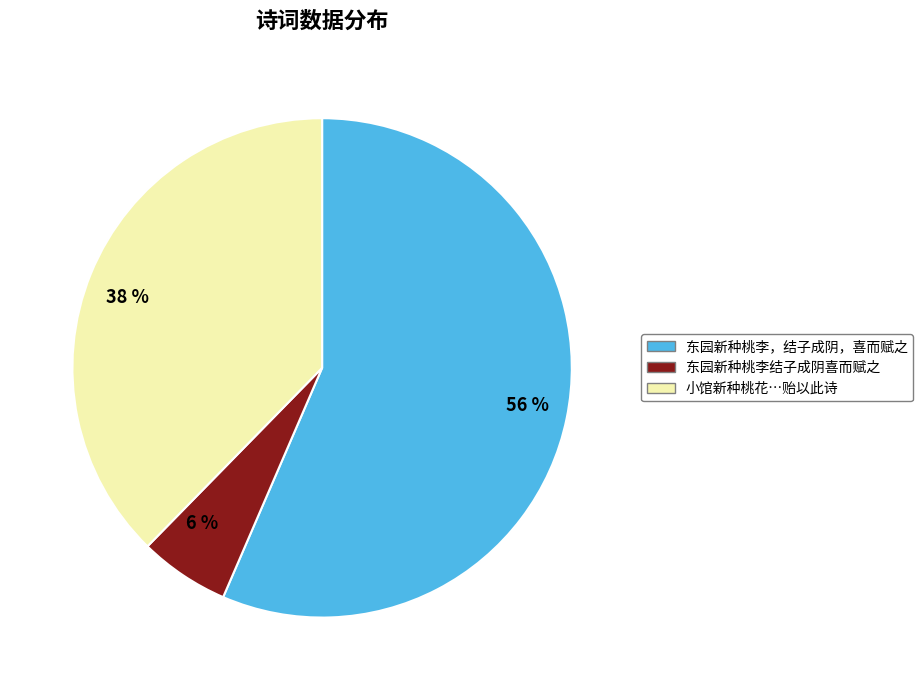

Which slice represents more than half of the pie?

东园新种桃李，结子成阴，喜而赋之